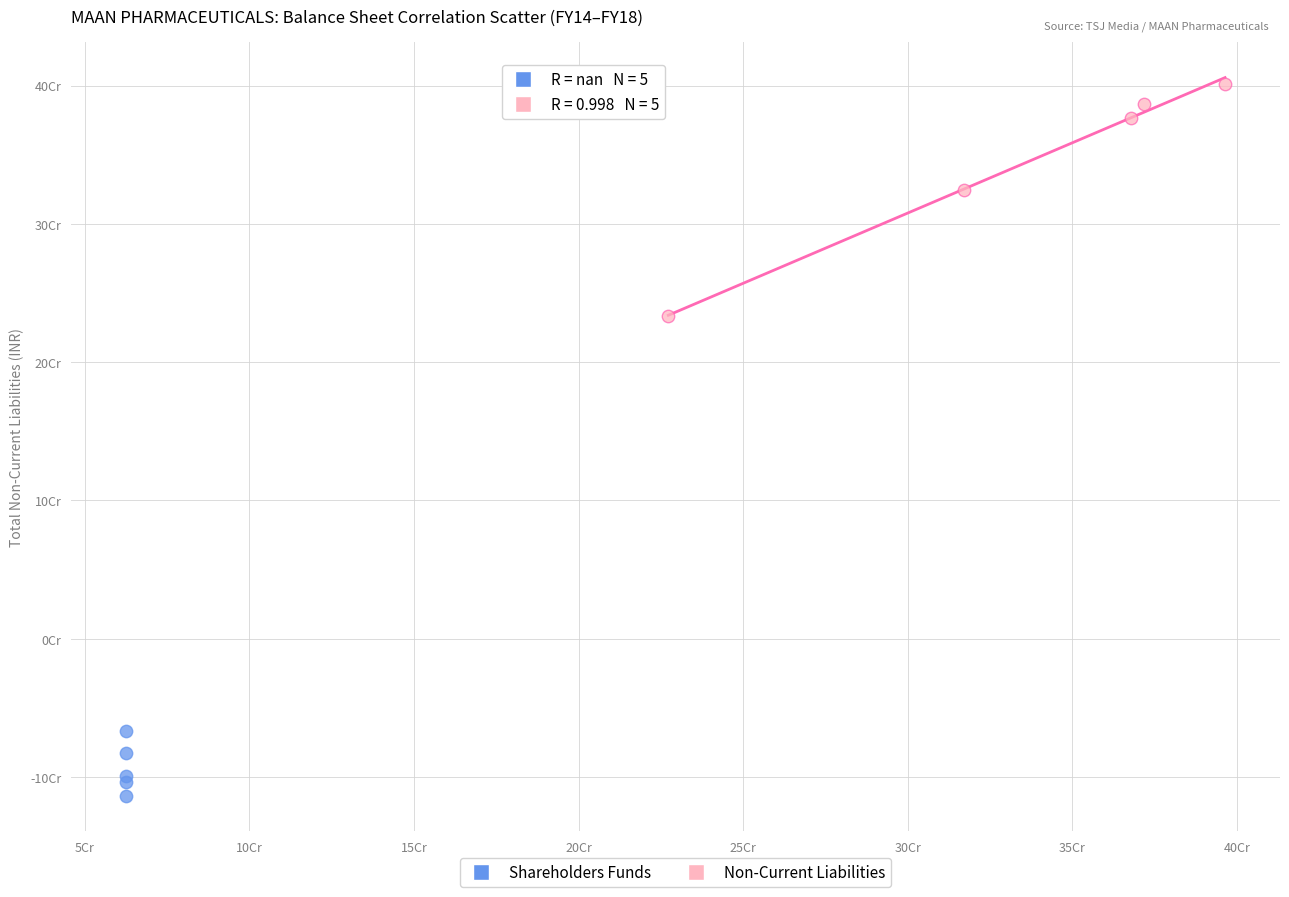

What are all the series names shown in the legend?

Shareholders Funds, Non-Current Liabilities